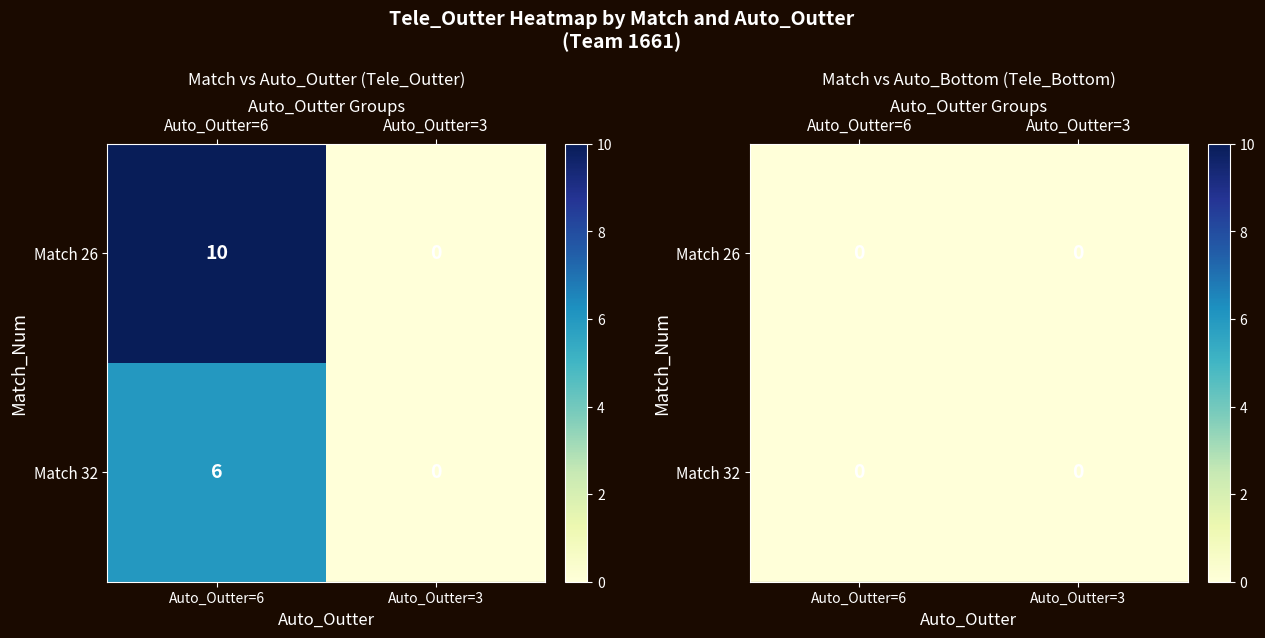

At which category is the sum across all series the highest?

6